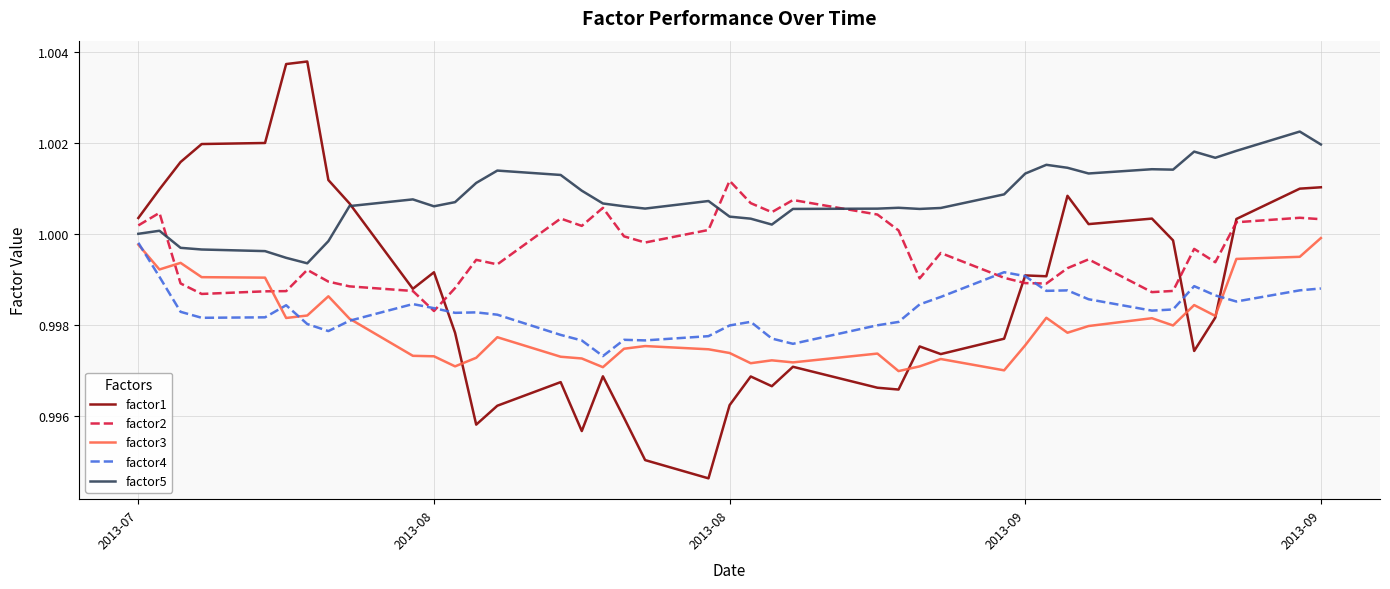

Which series has the largest total across all categories?

factor5